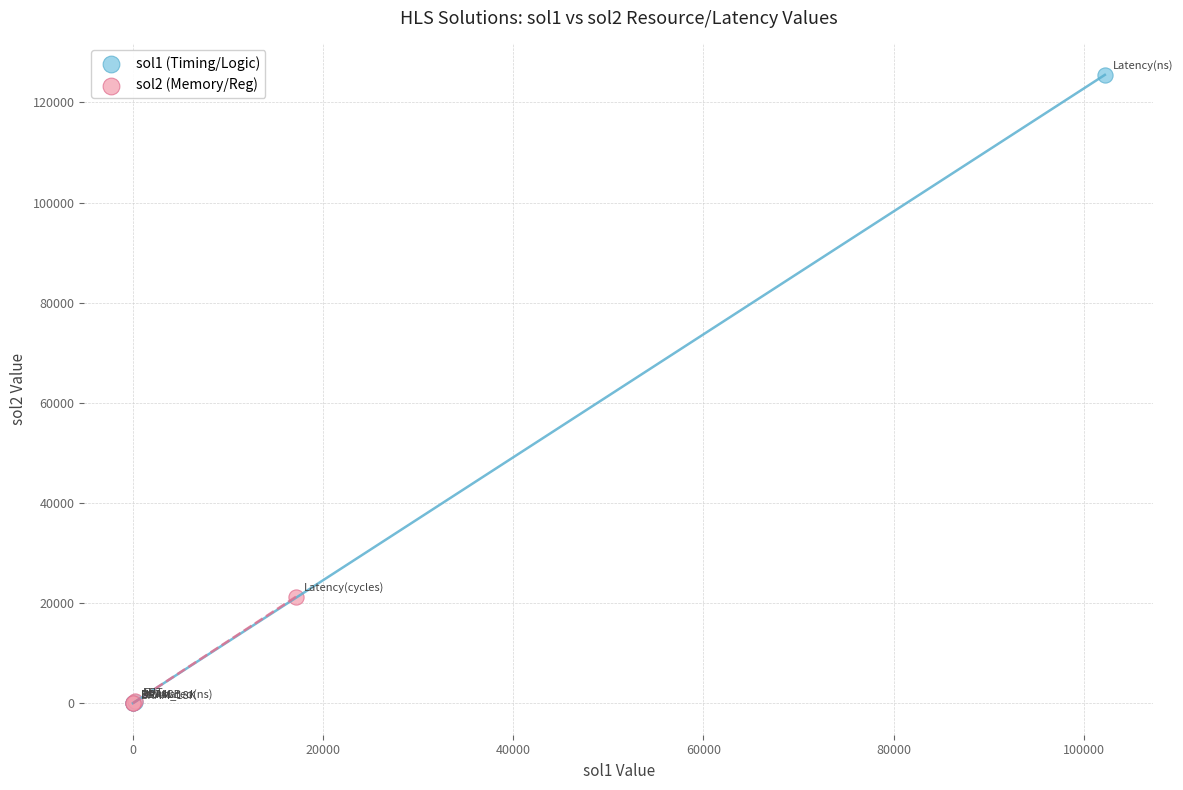

What are all the series names shown in the legend?

sol1 (Timing/Logic), sol2 (Memory/Reg)